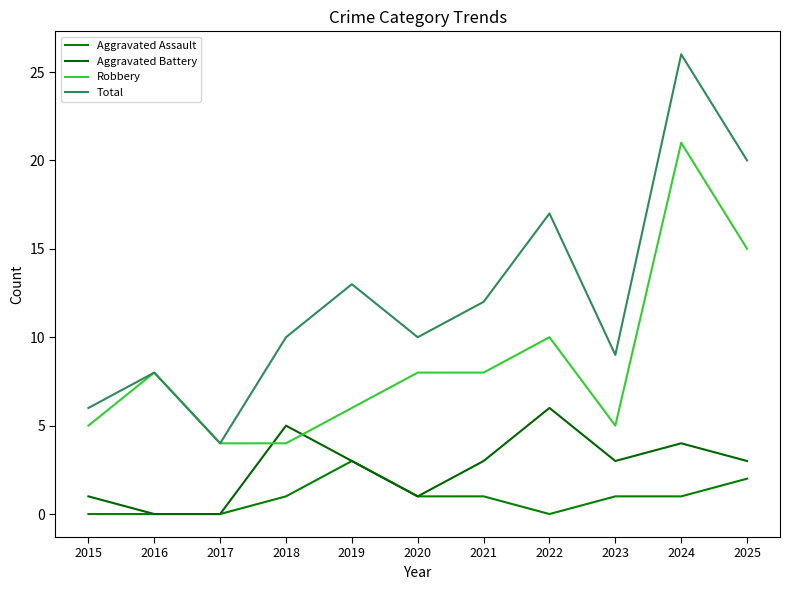

List the series in order of their peak value, highest first.

Total, Robbery, Aggravated Battery, Aggravated Assault